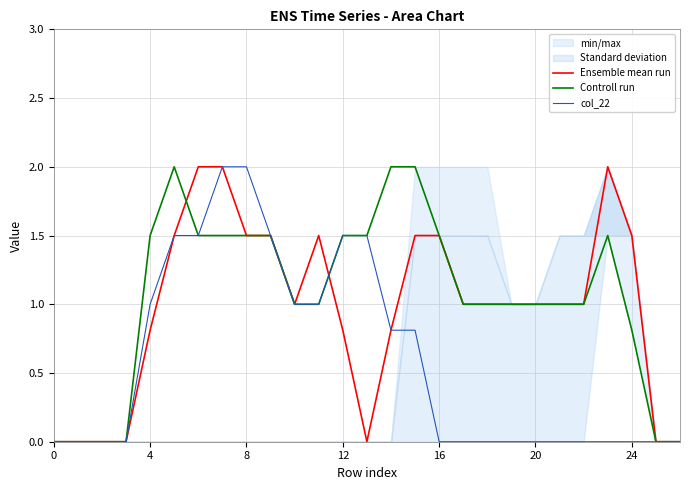

Is it true that Ensemble mean run equals 1.5 at 24?

True